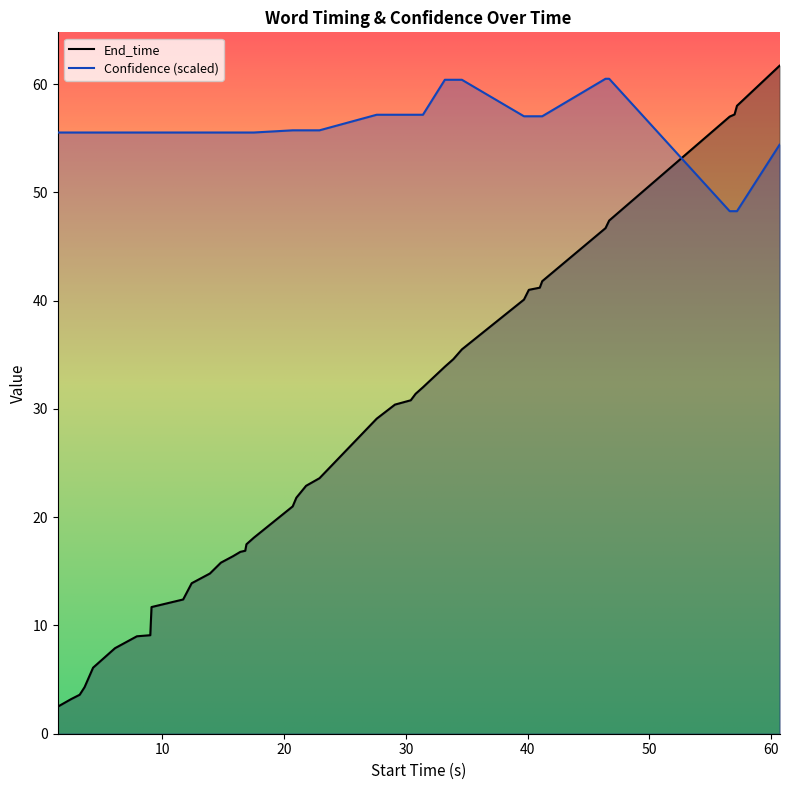

How many data points in Confidence are less than 55?

4